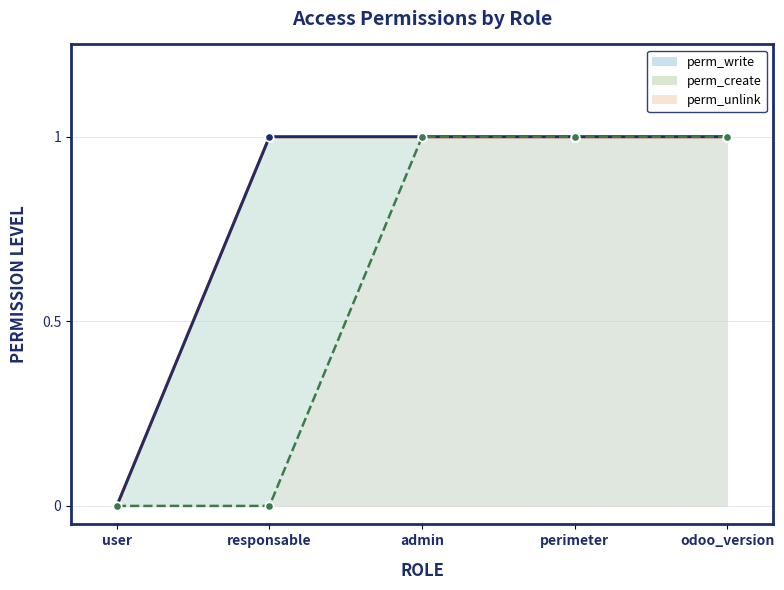

Where is perm_create nearest to the value 0?

user